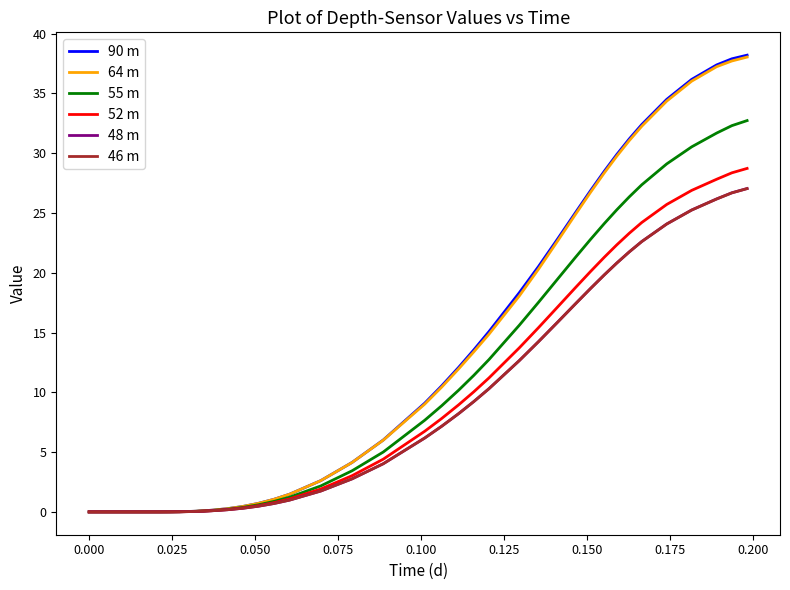

What is the average value of the 52 m series?

9.3